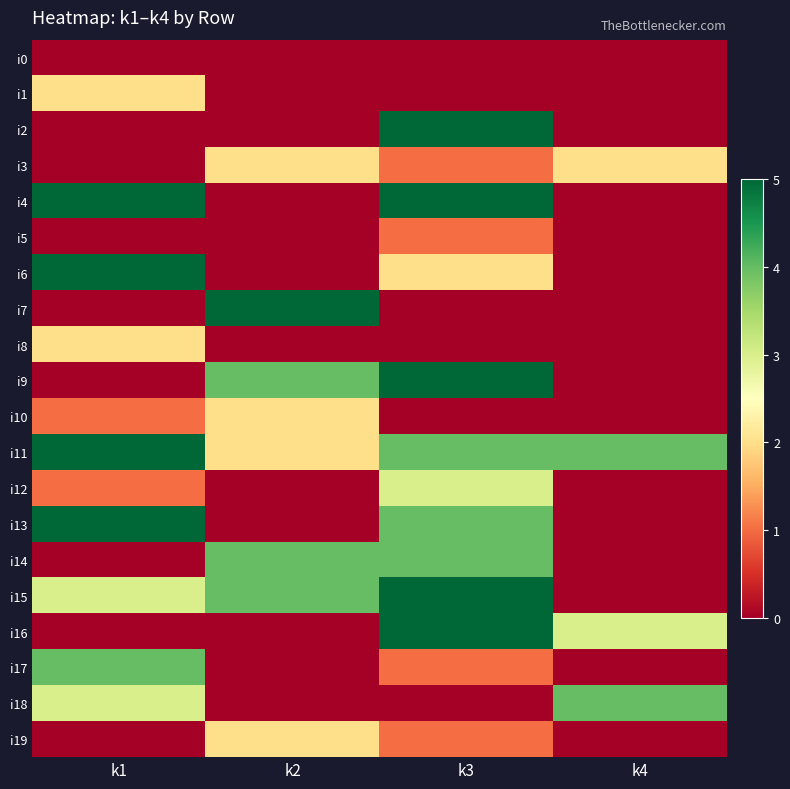

Reading left to right, list all the values displayed in this chart.

i0: k1=0	k2=0	k3=0	k4=0
i1: k1=2	k2=0	k3=0	k4=0
i2: k1=0	k2=0	k3=5	k4=0
i3: k1=0	k2=2	k3=1	k4=2
i4: k1=5	k2=0	k3=5	k4=0
i5: k1=0	k2=0	k3=1	k4=0
i6: k1=5	k2=0	k3=2	k4=0
i7: k1=0	k2=5	k3=0	k4=0
i8: k1=2	k2=0	k3=0	k4=0
i9: k1=0	k2=4	k3=5	k4=0
i10: k1=1	k2=2	k3=0	k4=0
i11: k1=5	k2=2	k3=4	k4=4
i12: k1=1	k2=0	k3=3	k4=0
i13: k1=5	k2=0	k3=4	k4=0
i14: k1=0	k2=4	k3=4	k4=0
i15: k1=3	k2=4	k3=5	k4=0
i16: k1=0	k2=0	k3=5	k4=3
i17: k1=4	k2=0	k3=1	k4=0
i18: k1=3	k2=0	k3=0	k4=4
i19: k1=0	k2=2	k3=1	k4=0